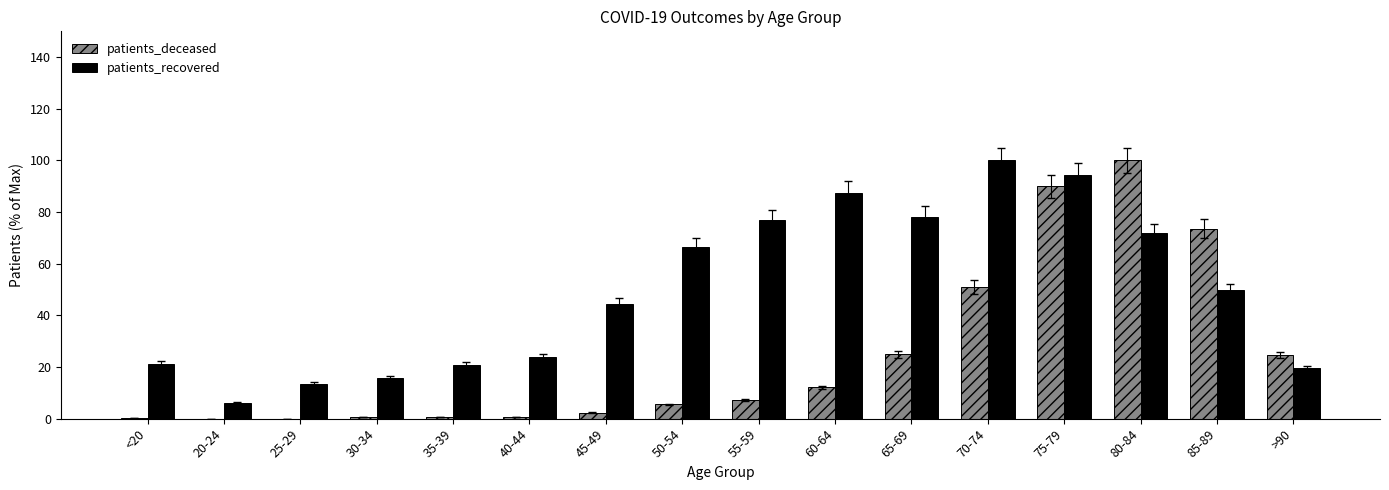

Is it true that patients_deceased equals 24.7 at >90?

True